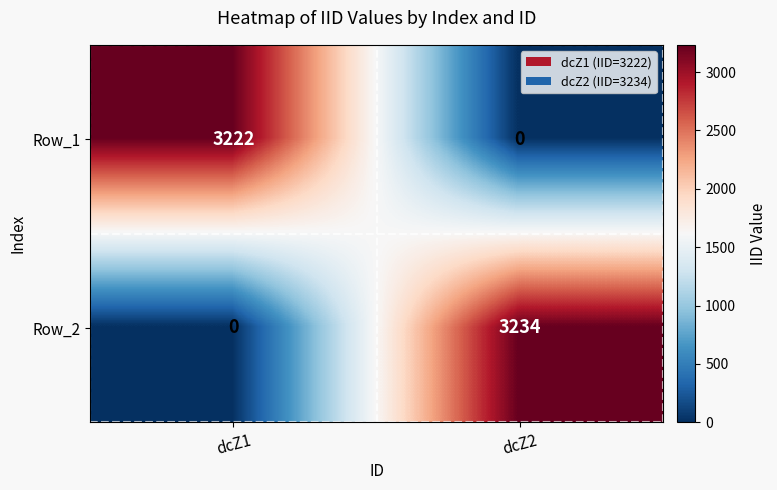

What is the sum of all Row_1 values?

3222